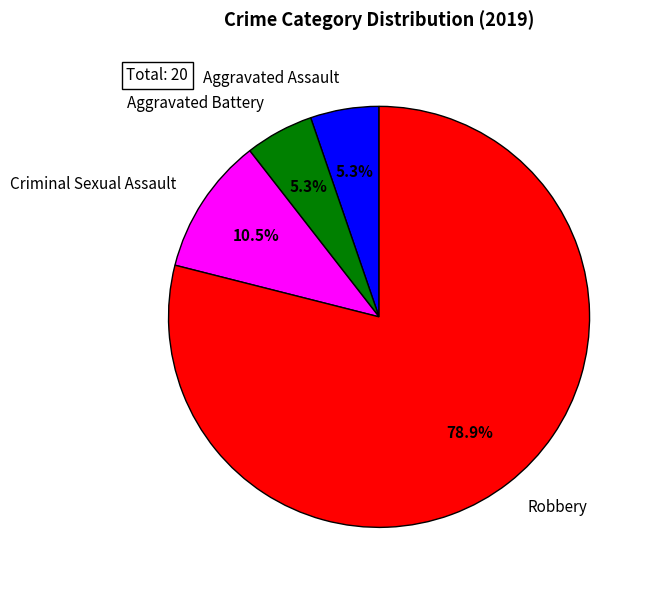

How many segments does this pie chart have?

4